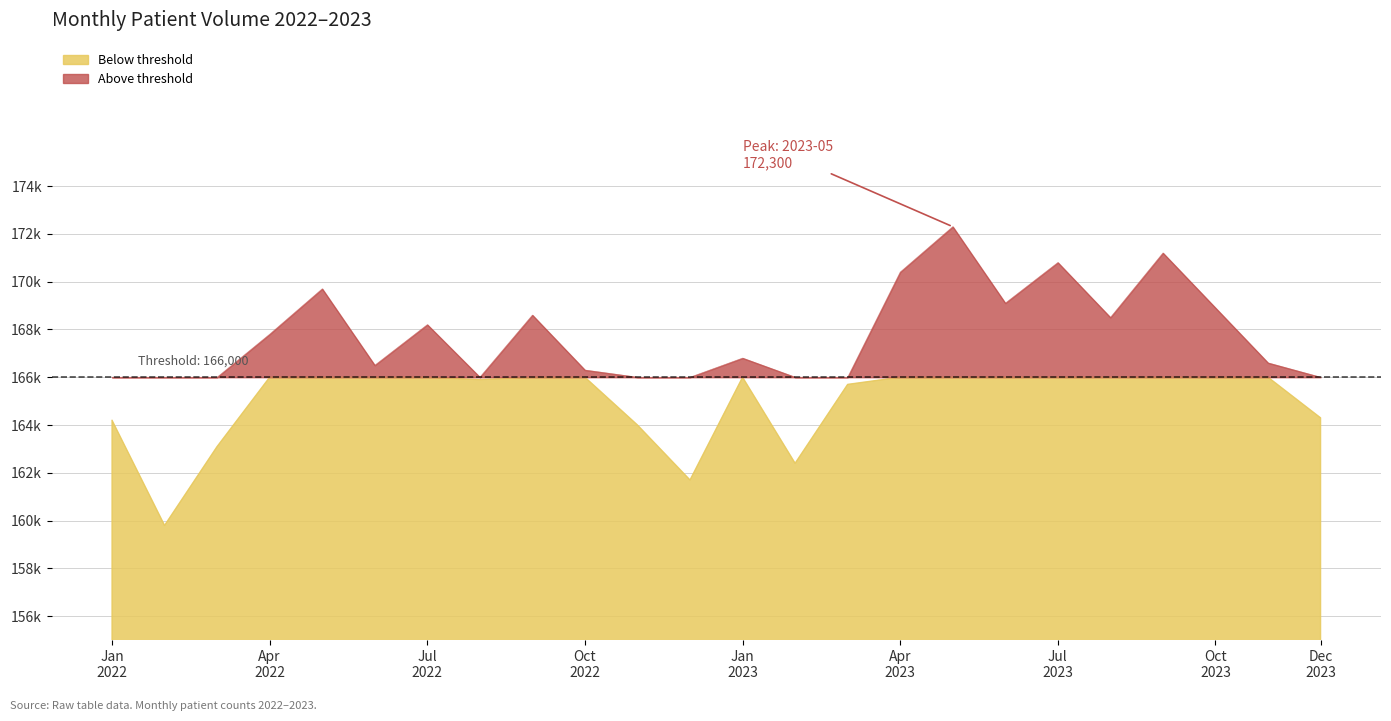

What is the minimum value shown in the chart?

159800